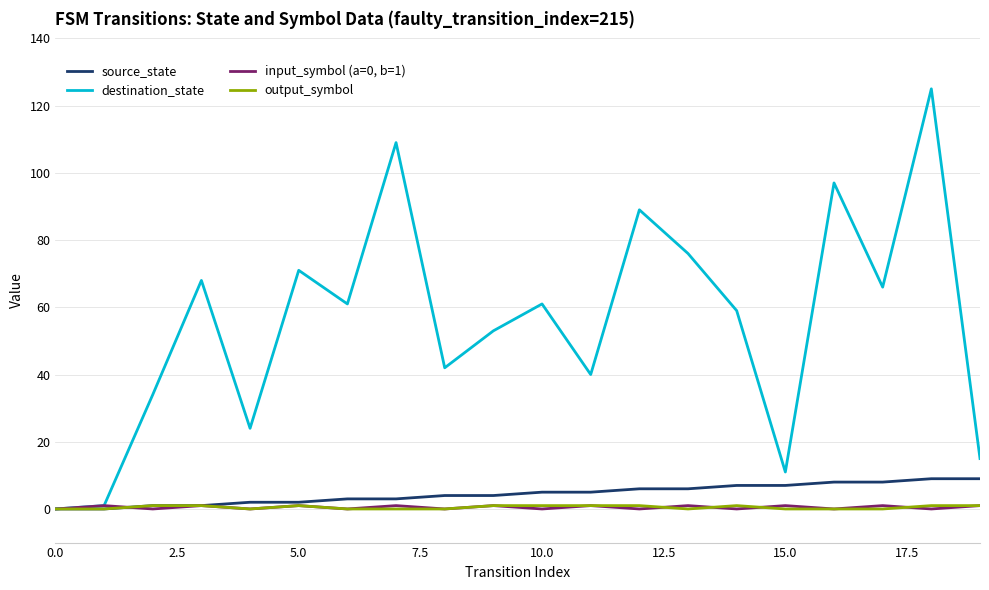

Which series has the largest total across all categories?

destination_state